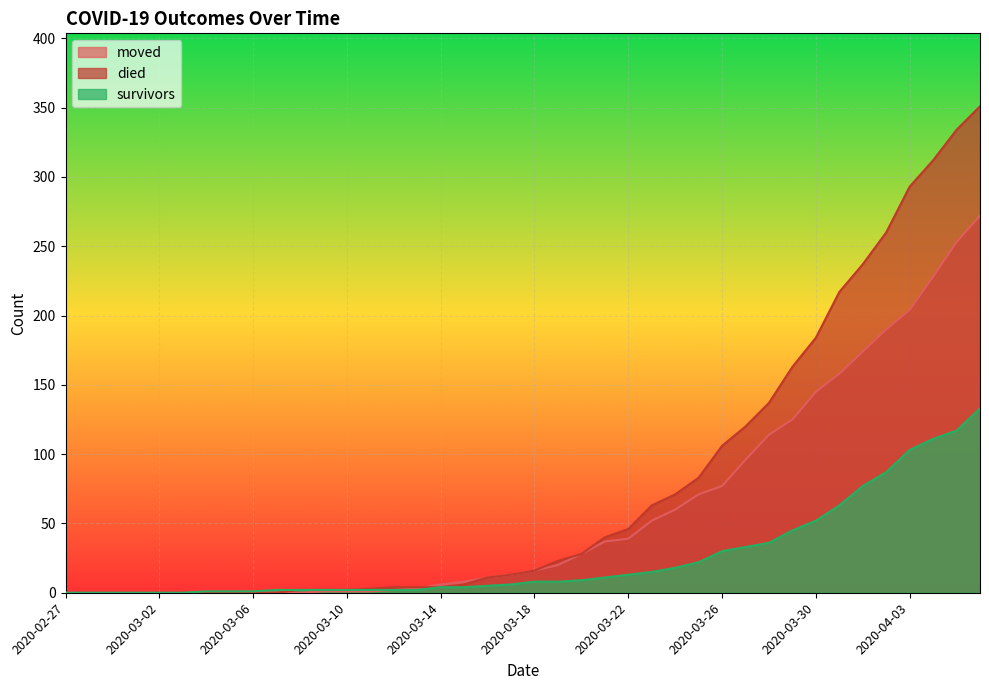

Reading left to right, extract all data points from this chart.

moved: 2020-02-27=0	2020-02-28=0	2020-02-29=0	2020-03-01=0	2020-03-02=0	2020-03-03=0	2020-03-04=0	2020-03-05=0	2020-03-06=1	2020-03-07=0	2020-03-08=0	2020-03-09=1	2020-03-10=1	2020-03-11=1	2020-03-12=2	2020-03-13=3	2020-03-14=6	2020-03-15=8	2020-03-16=11	2020-03-17=13	2020-03-18=16	2020-03-19=20	2020-03-20=28	2020-03-21=37	2020-03-22=39	2020-03-23=52	2020-03-24=60	2020-03-25=71	2020-03-26=77	2020-03-27=96	2020-03-28=114	2020-03-29=125	2020-03-30=145	2020-03-31=158	2020-04-01=174	2020-04-02=190	2020-04-03=204	2020-04-04=228	2020-04-05=253	2020-04-06=272
died: 2020-02-27=0	2020-02-28=0	2020-02-29=0	2020-03-01=0	2020-03-02=0	2020-03-03=0	2020-03-04=0	2020-03-05=0	2020-03-06=0	2020-03-07=0	2020-03-08=2	2020-03-09=2	2020-03-10=2	2020-03-11=3	2020-03-12=4	2020-03-13=4	2020-03-14=4	2020-03-15=6	2020-03-16=11	2020-03-17=13	2020-03-18=16	2020-03-19=23	2020-03-20=28	2020-03-21=40	2020-03-22=46	2020-03-23=63	2020-03-24=71	2020-03-25=83	2020-03-26=106	2020-03-27=120	2020-03-28=137	2020-03-29=163	2020-03-30=184	2020-03-31=217	2020-04-01=237	2020-04-02=260	2020-04-03=293	2020-04-04=312	2020-04-05=334	2020-04-06=351
survivors: 2020-02-27=0	2020-02-28=0	2020-02-29=0	2020-03-01=0	2020-03-02=0	2020-03-03=0	2020-03-04=1	2020-03-05=1	2020-03-06=1	2020-03-07=2	2020-03-08=2	2020-03-09=2	2020-03-10=2	2020-03-11=2	2020-03-12=2	2020-03-13=2	2020-03-14=4	2020-03-15=4	2020-03-16=5	2020-03-17=6	2020-03-18=8	2020-03-19=8	2020-03-20=9	2020-03-21=11	2020-03-22=13	2020-03-23=15	2020-03-24=18	2020-03-25=22	2020-03-26=30	2020-03-27=33	2020-03-28=36	2020-03-29=45	2020-03-30=52	2020-03-31=63	2020-04-01=77	2020-04-02=87	2020-04-03=103	2020-04-04=111	2020-04-05=117	2020-04-06=133